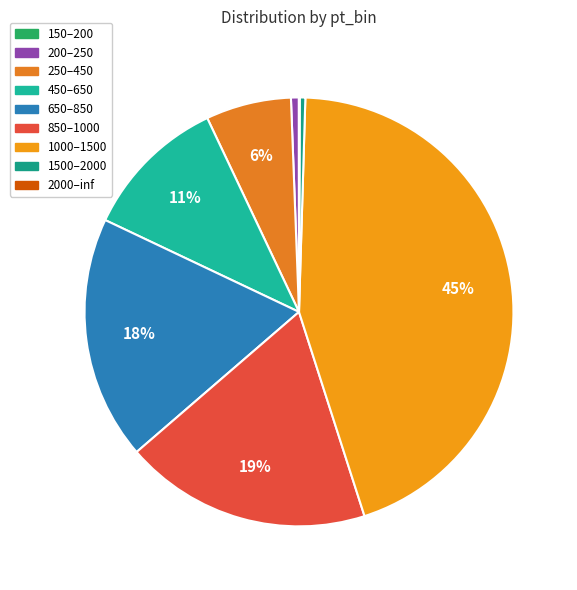

What is the largest slice in the pie chart?

1000–1500